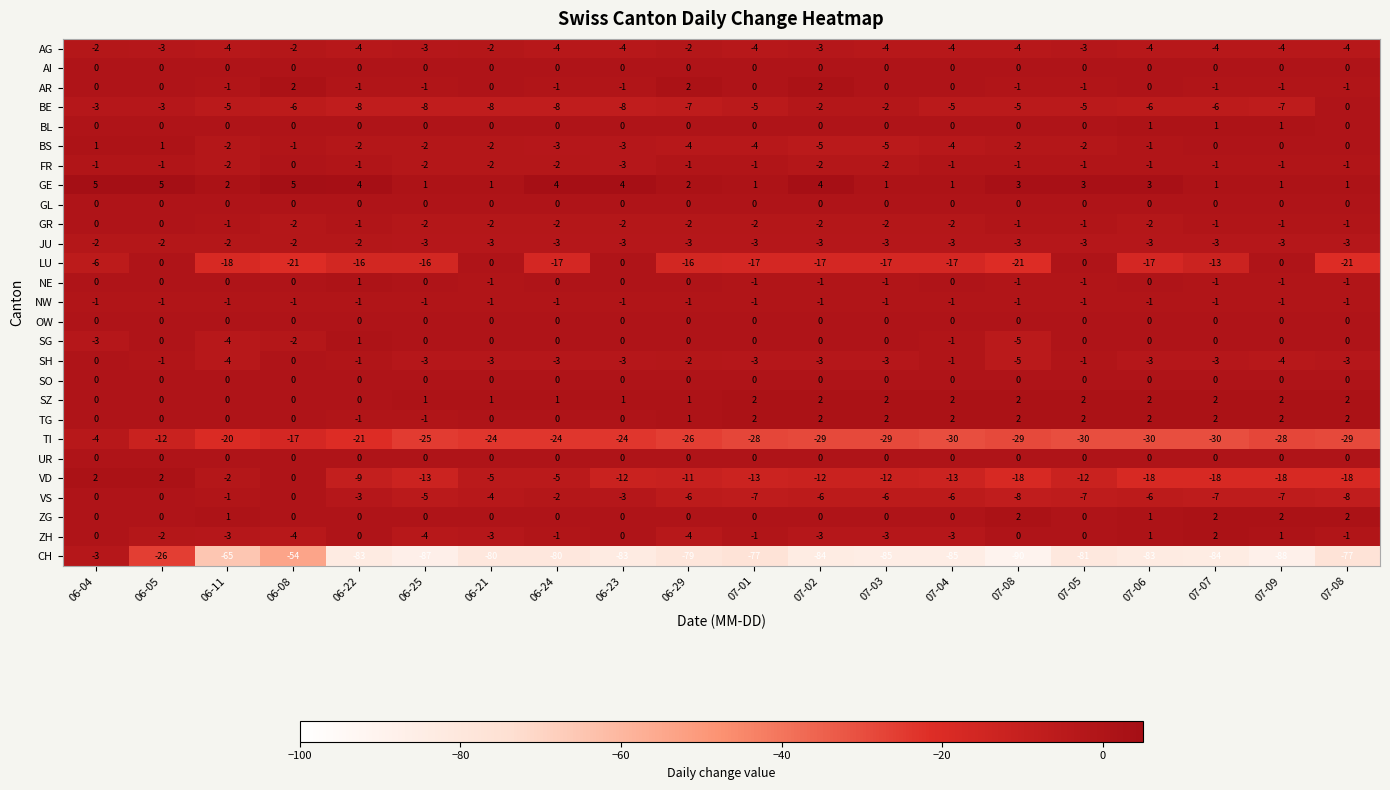

Count the number of categories in the chart.

20